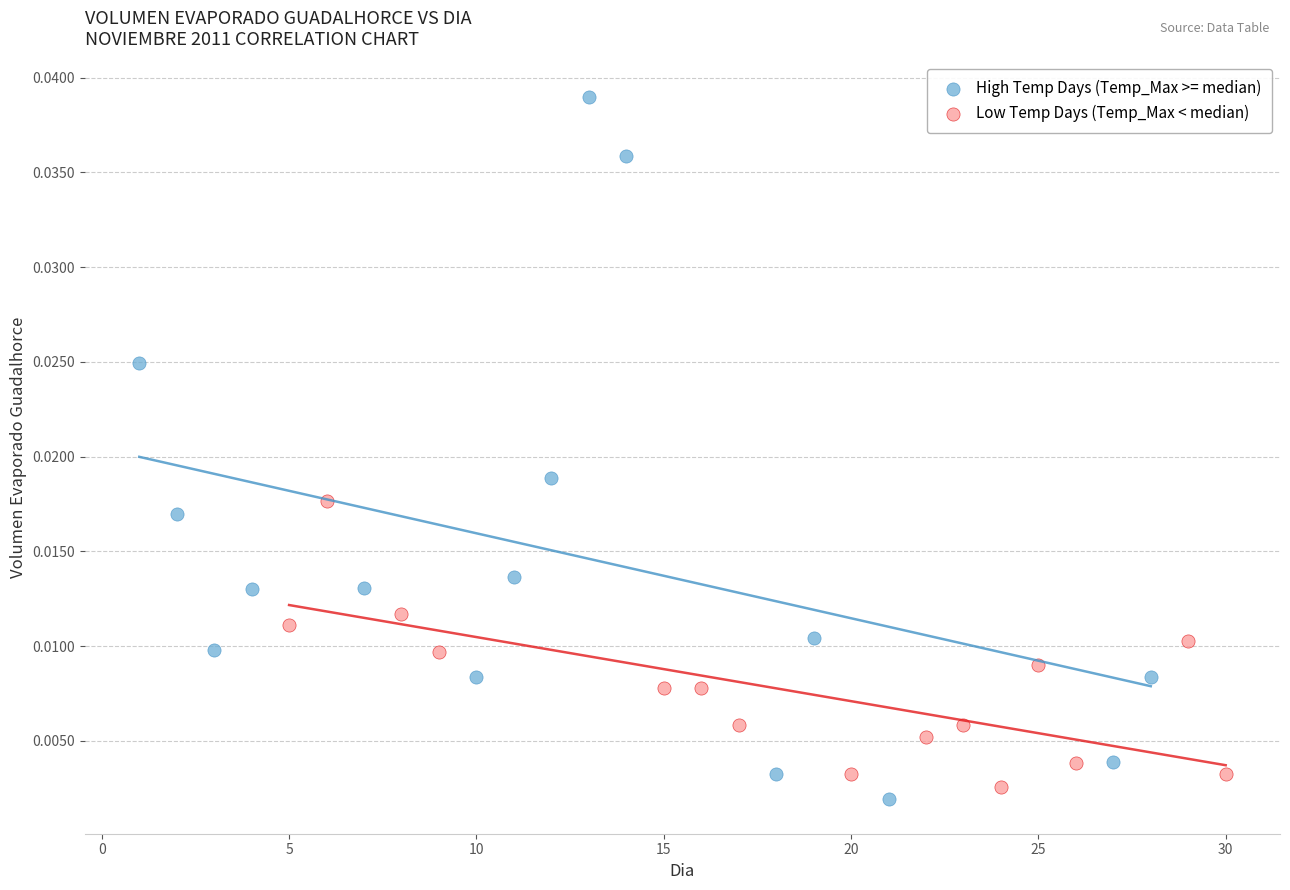

Which series reaches the maximum Y coordinate?

High Temp Days (Temp_Max >= median)